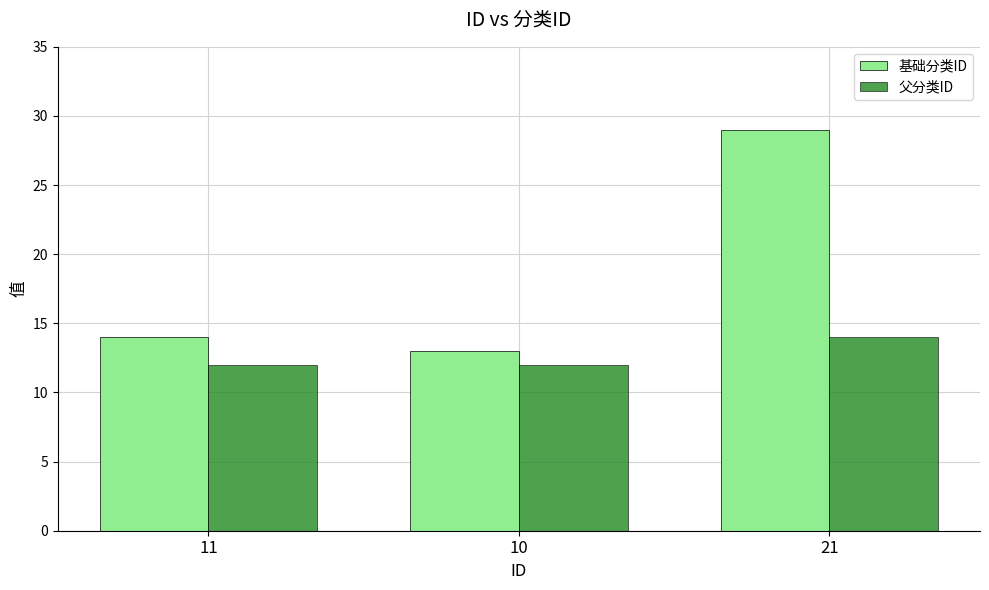

List the series in order of their peak value, lowest first.

父分类ID, 基础分类ID